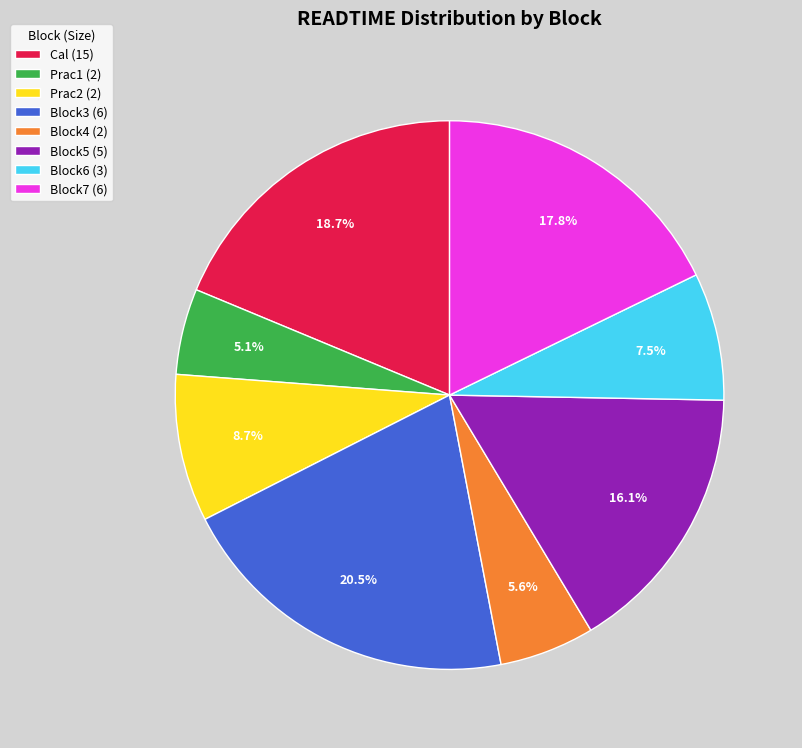

Approximately how many times larger is the value at Block4 (2) compared to Block5 (5)?

0.3